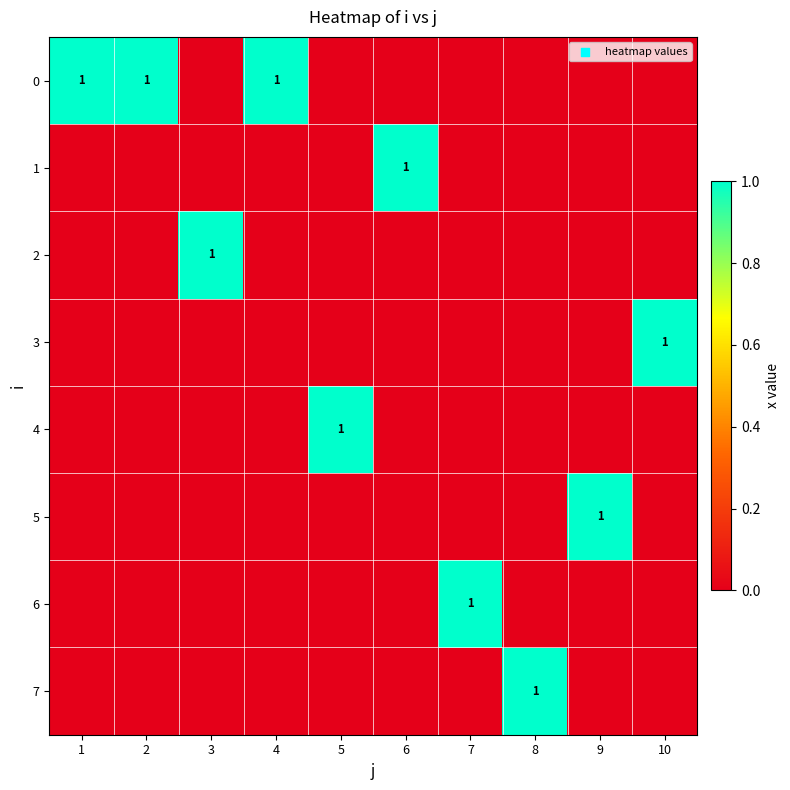

What is the total value across all series at 1?

1